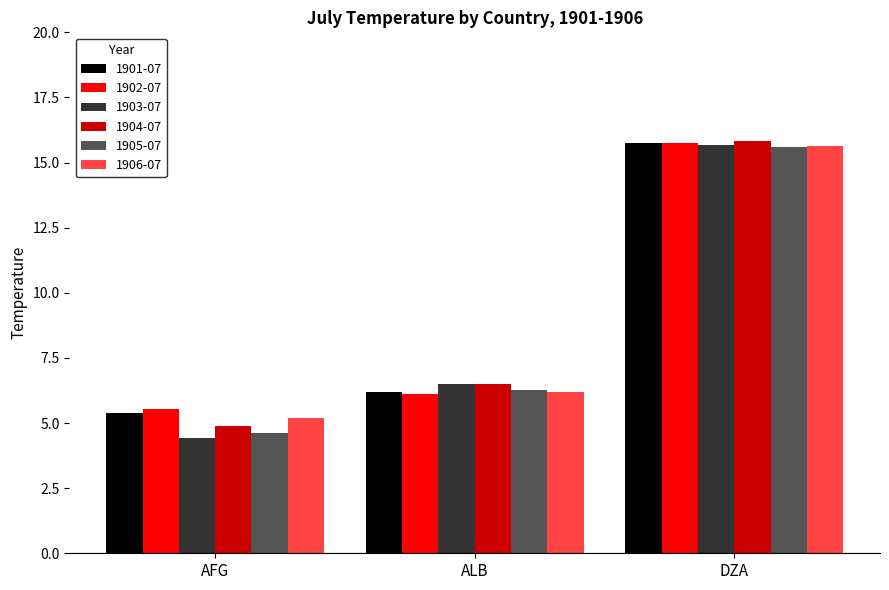

What is the approximate value of 1905-07 at AFG?

4.6